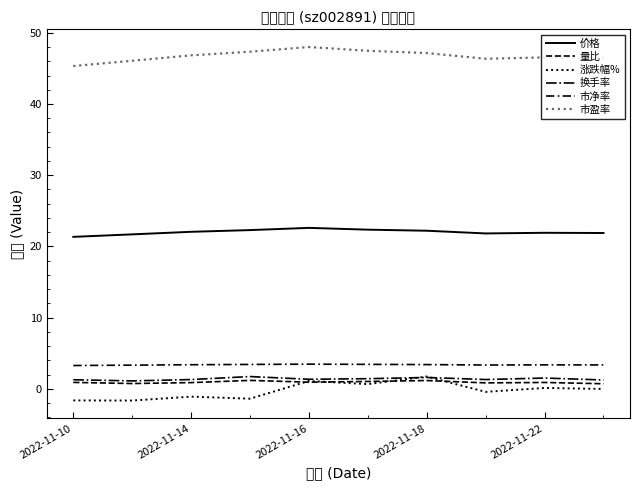

What is the highest value of the 量比 series?

1.2